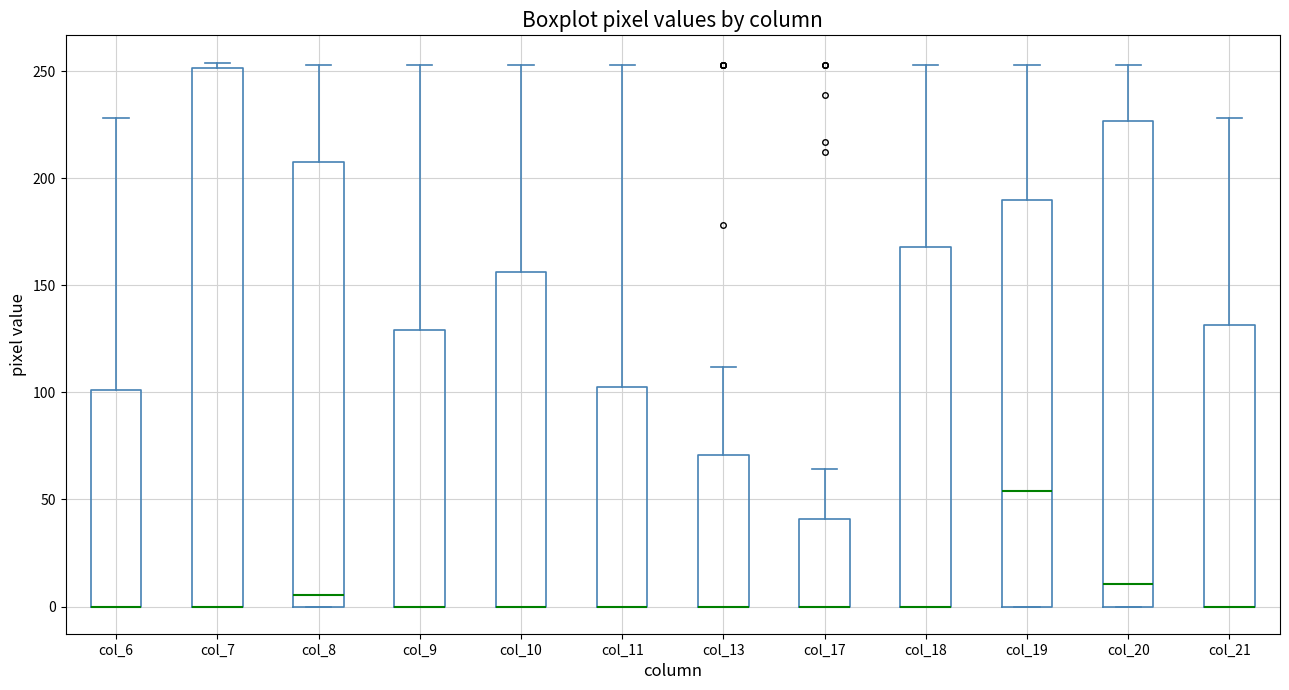

Comparing the boxes themselves (not the whiskers), which one is the tallest?

col_7